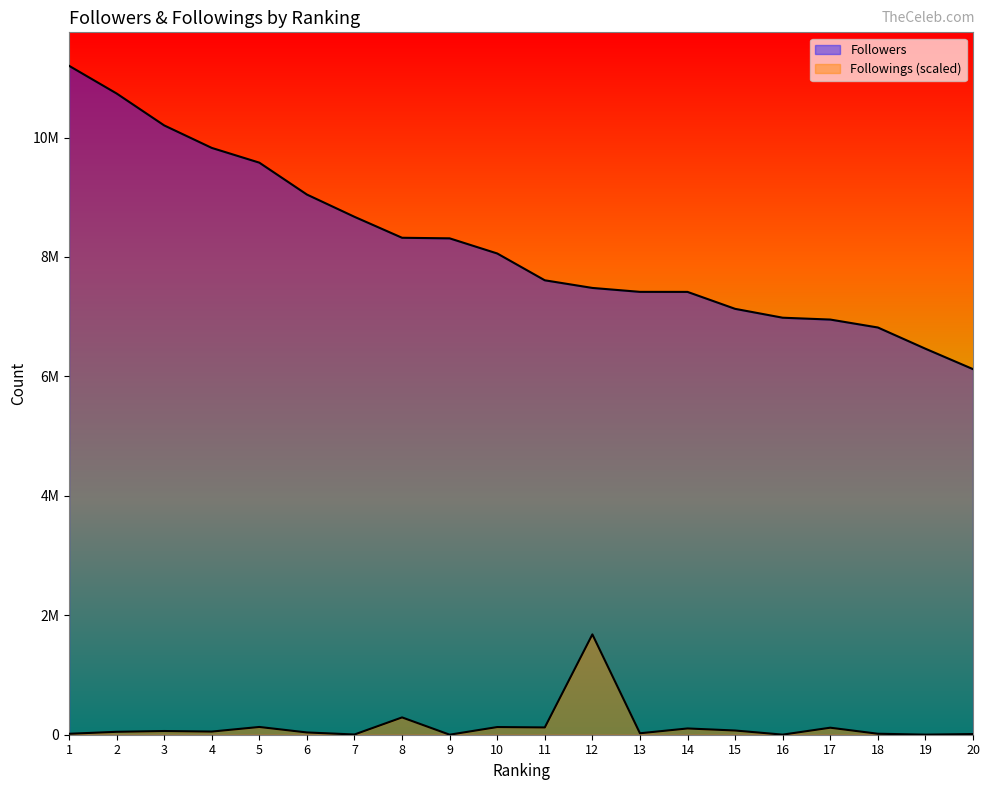

Which series changed the most between 1 and 12?

Followers